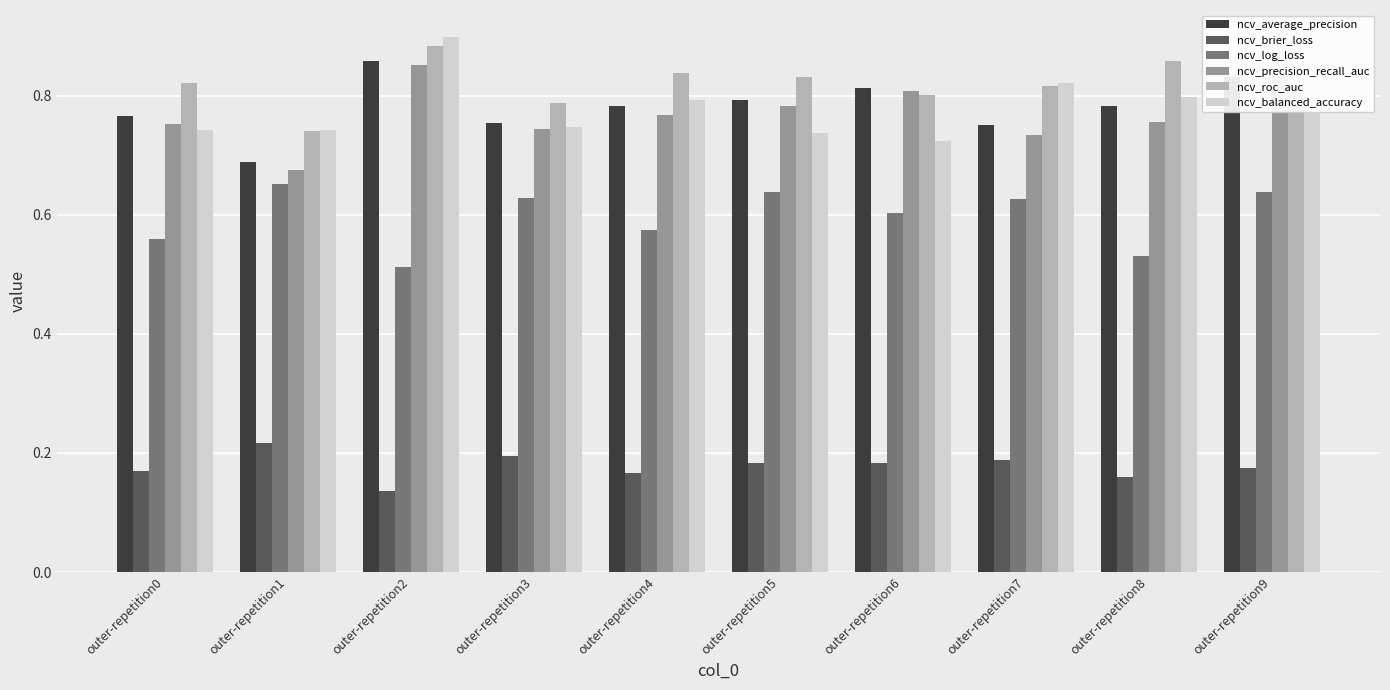

Is the value of ncv_precision_recall_auc at outer-repetition6 greater than the value of ncv_roc_auc at outer-repetition3?

Yes